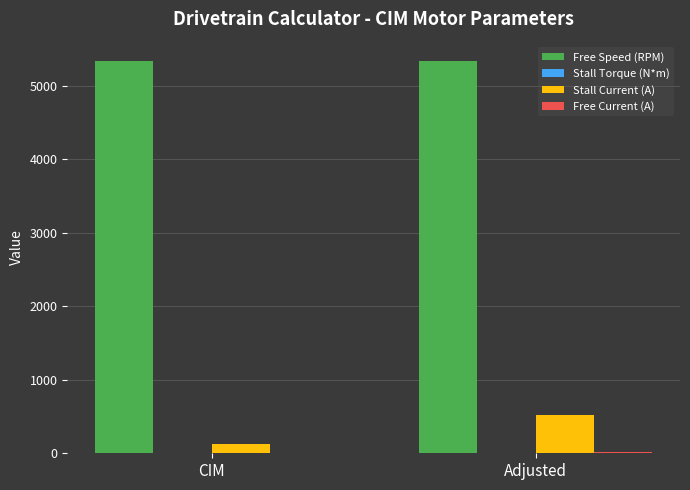

The value of Free Speed (RPM) at Adjusted is 5330.0. True or false?

True